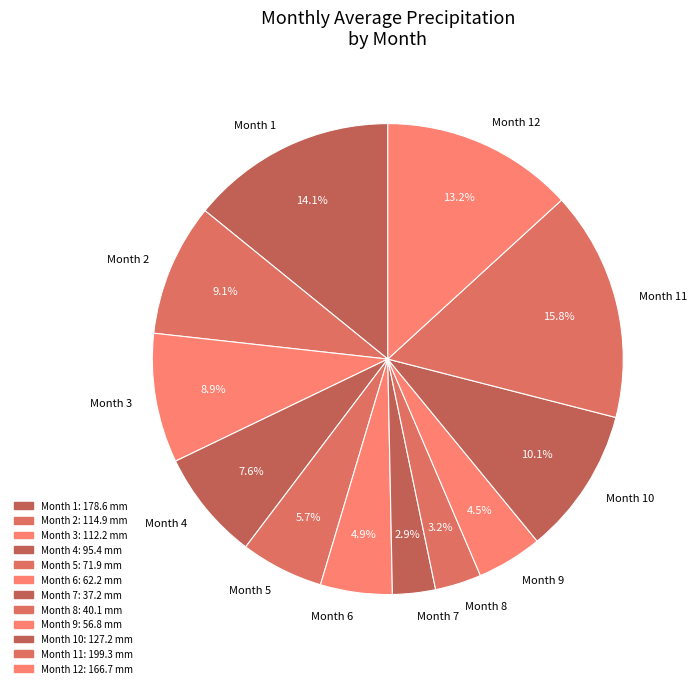

Which has a higher value, Month 10 or Month 4?

Month 10